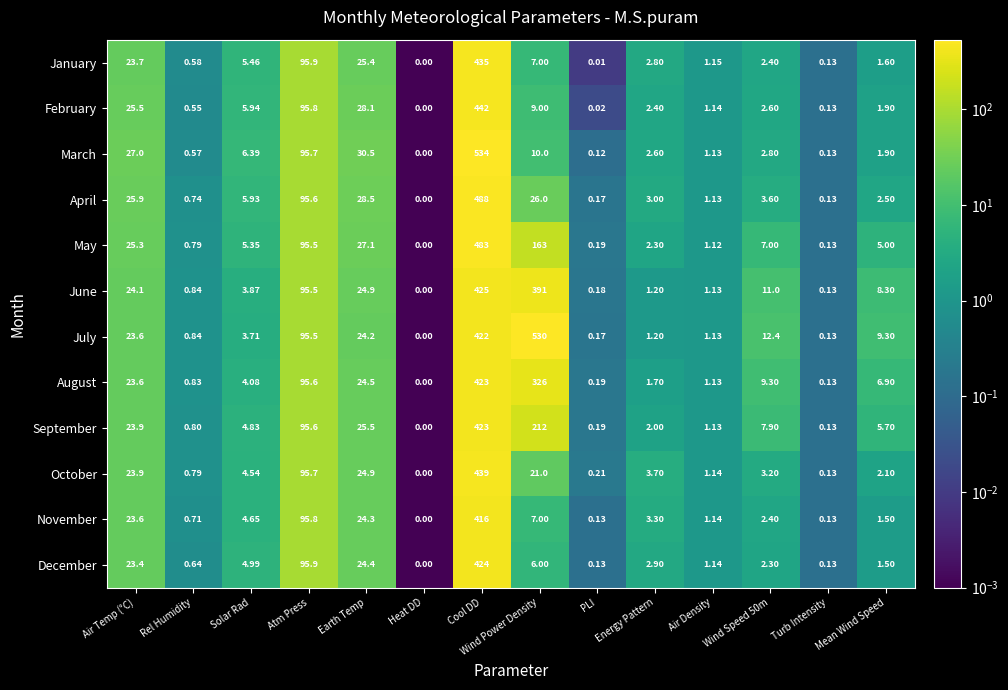

Between Air Temp (°C) and Air Density, which series saw the biggest shift?

March